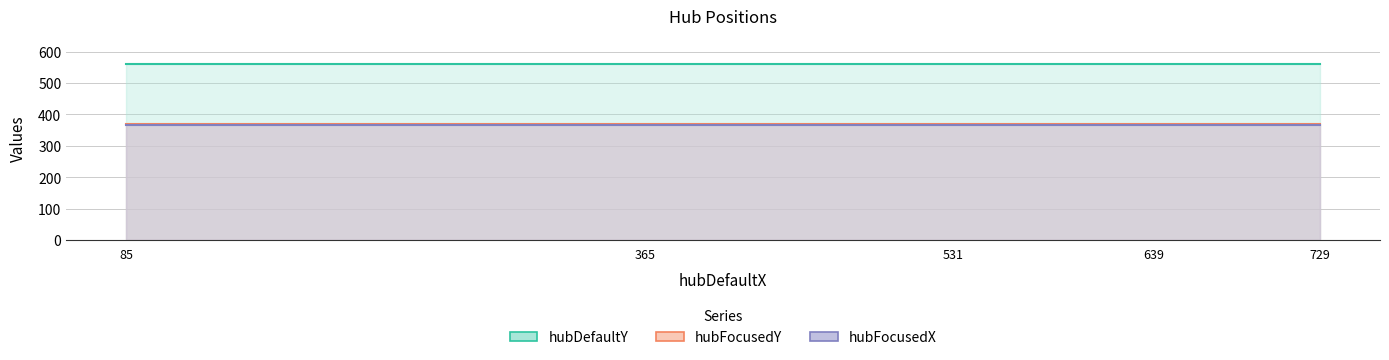

Does the chart have visible grid lines?

Yes